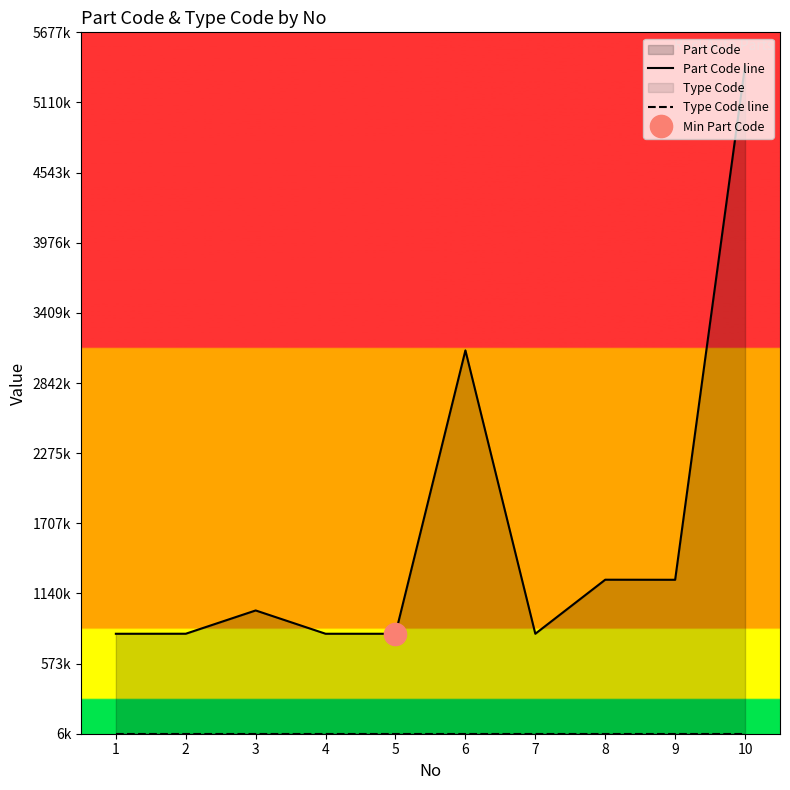

True or false: Part Code line and Type Code line intersect in this chart.

False